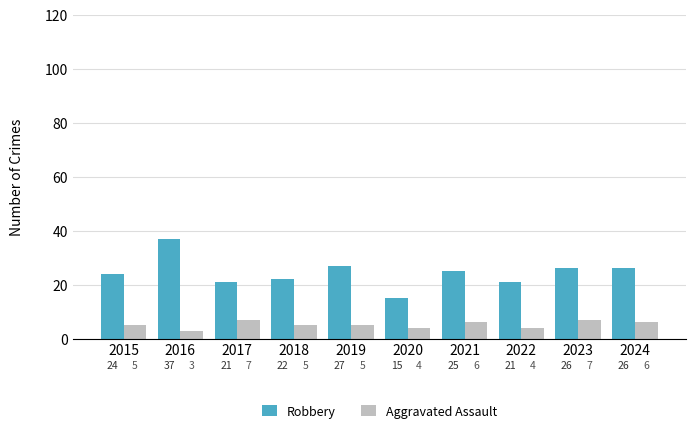

Reading left to right, what are all the values shown in this chart?

Robbery: 24	37	21	22	27	15	25	21	26	26
Aggravated Assault: 5	3	7	5	5	4	6	4	7	6